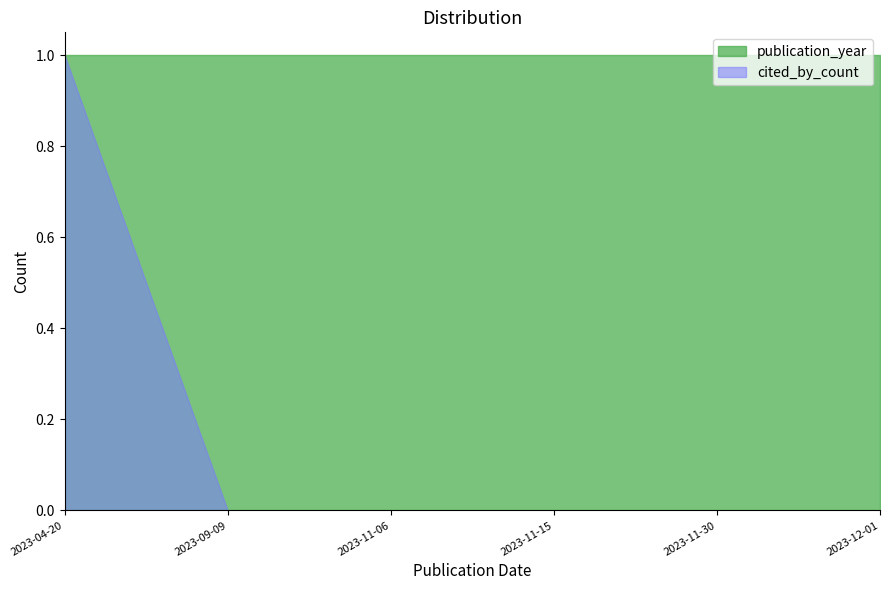

What are all the series names shown in the legend?

publication_year, cited_by_count